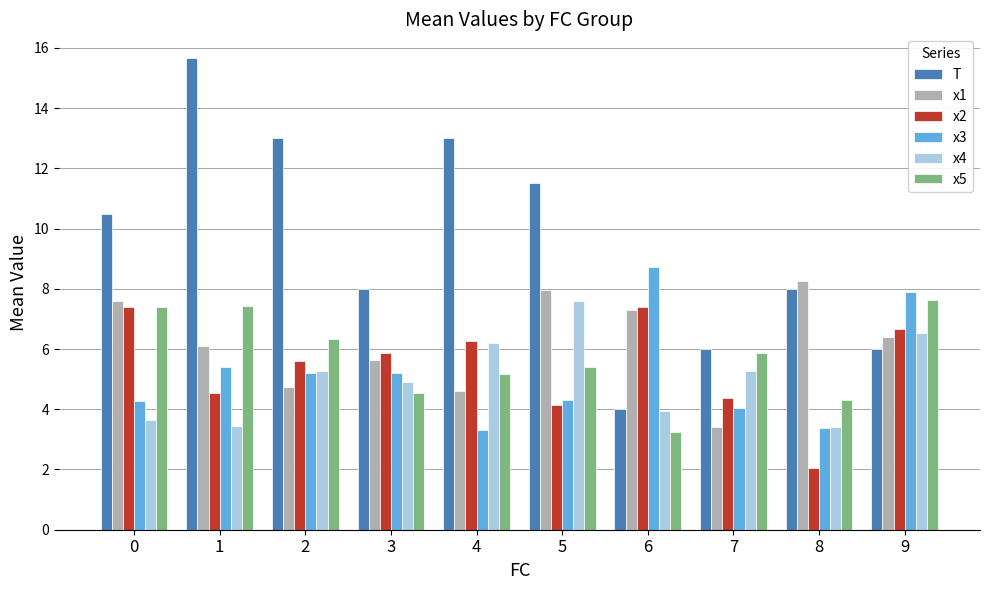

What is the difference between the x2 values at 6 and 7?

3.0